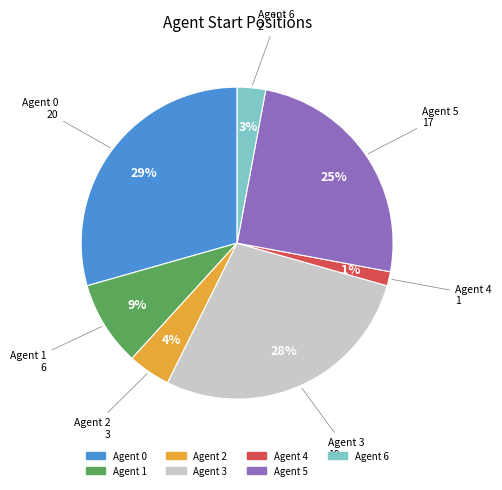

Is there any slice that represents more than half of the pie?

No